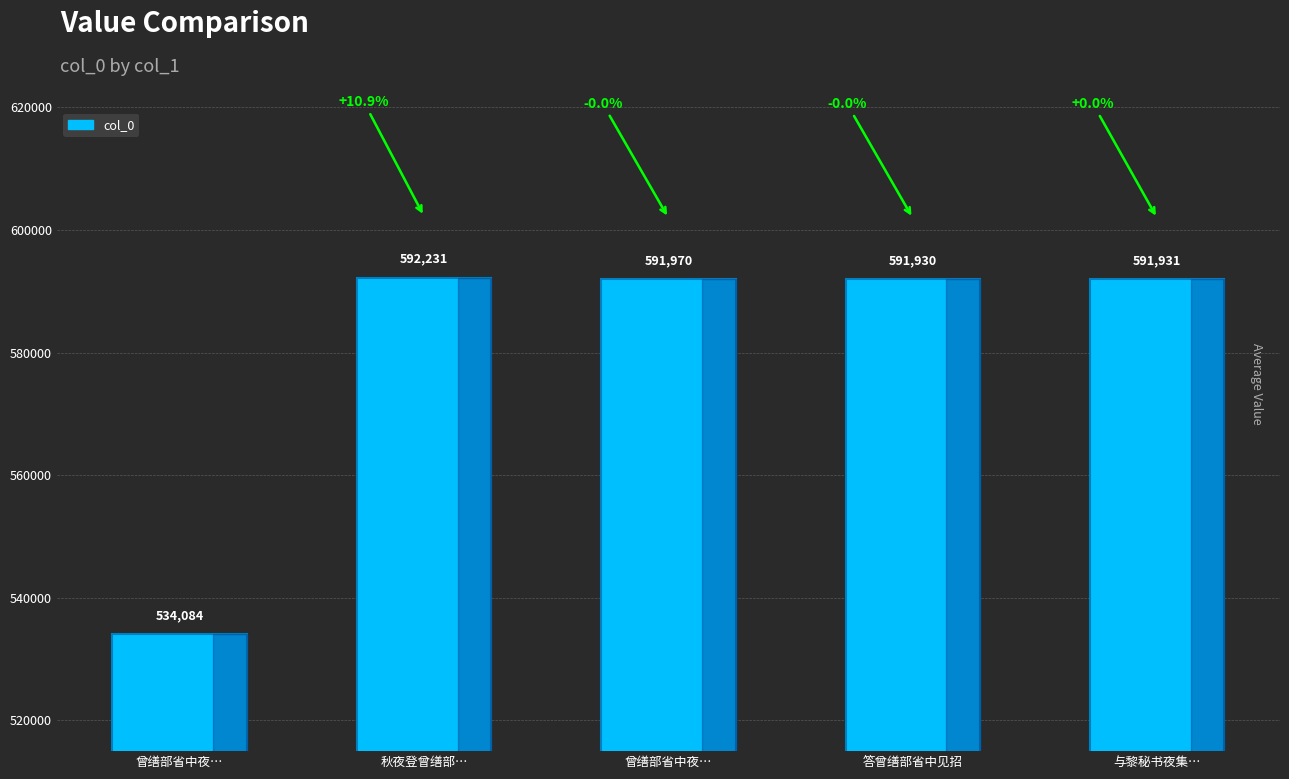

Where does the data first go above 591931?

秋夜登曾缮部…